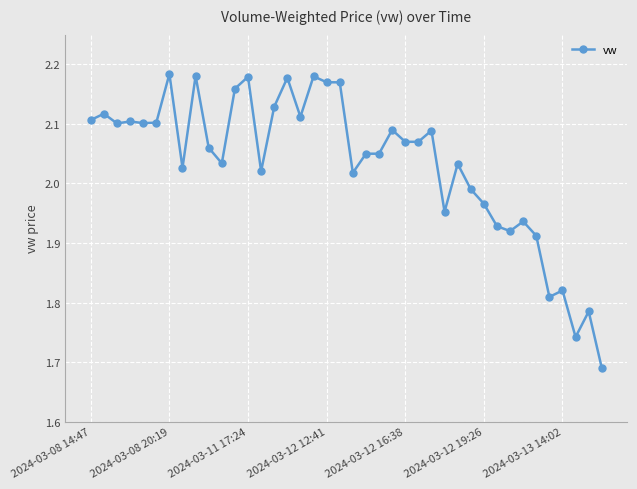

True or false: there are more than 1 points higher than both neighbors.

True